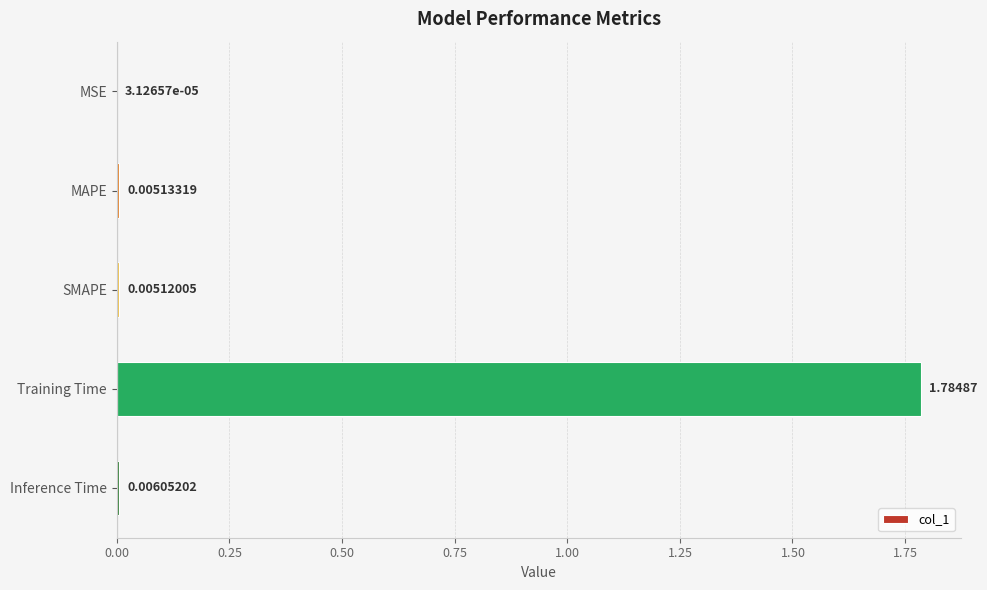

Which has a higher value, MSE or Inference Time?

Inference Time